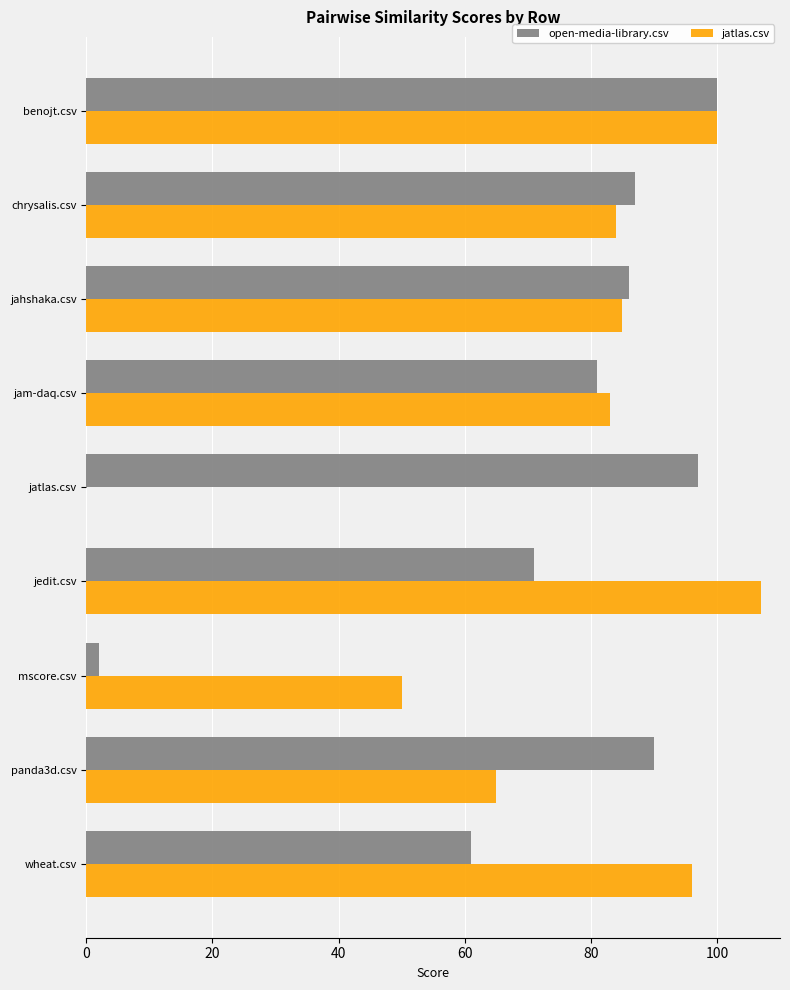

The value of jatlas.csv at panda3d.csv is 111. True or false?

False